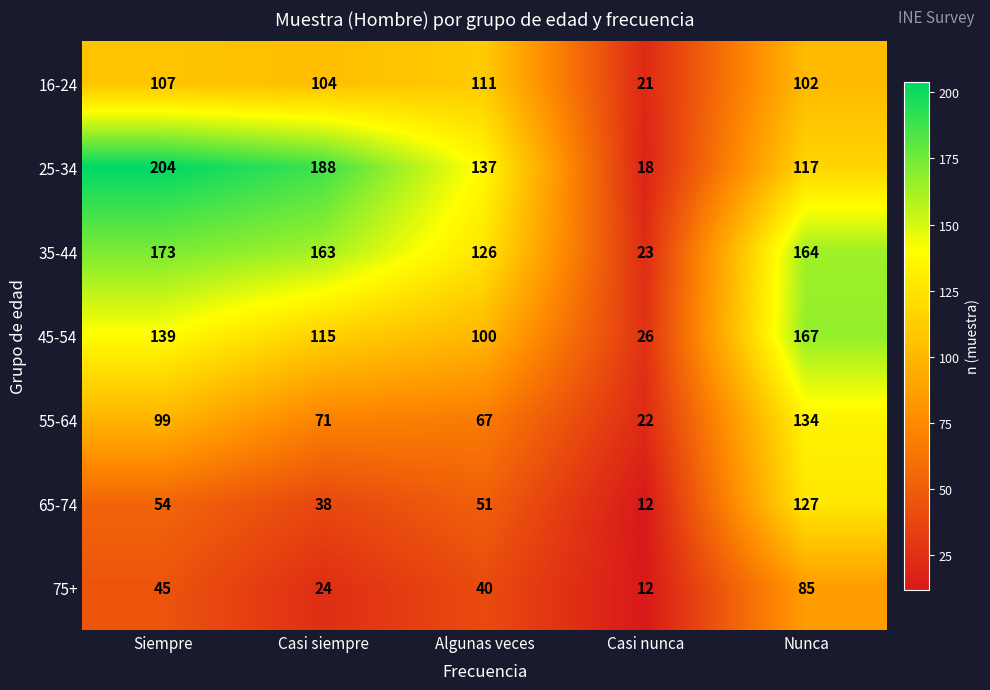

Rank the series at Nunca from highest to lowest value.

45-54, 35-44, 55-64, 65-74, 25-34, 16-24, 75+